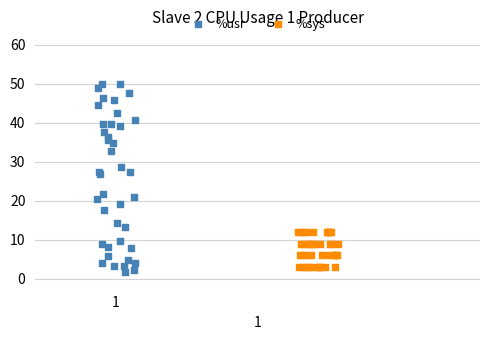

Which series has the largest Y range (max minus min)?

%usr